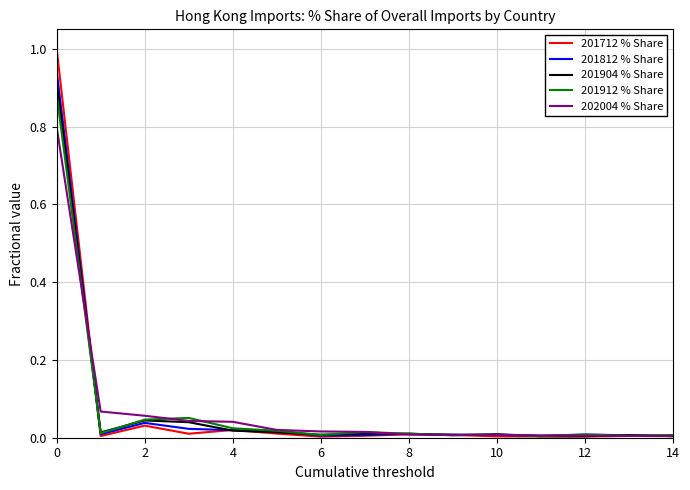

Which series has the widest spread of values?

201712 % Share